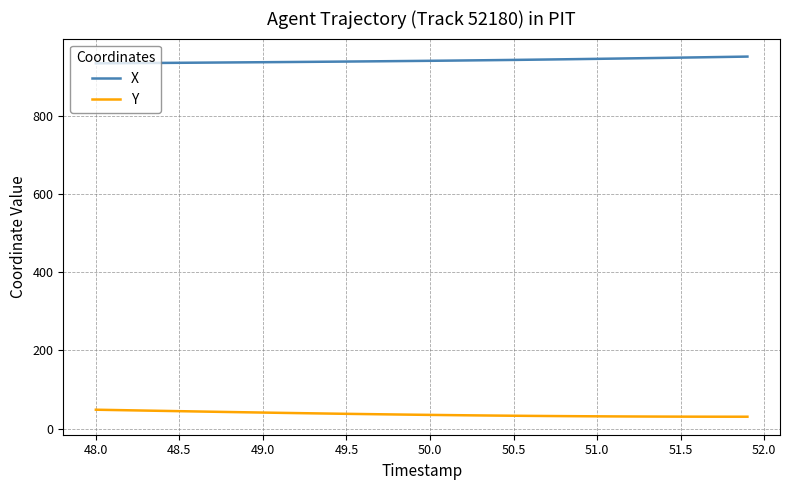

Rank the series by their average value, from highest to lowest.

X, Y